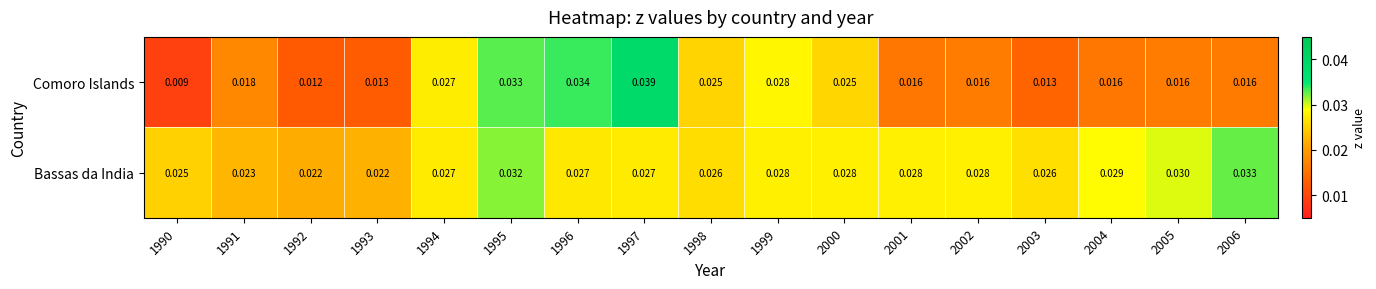

Which series has the largest total across all categories?

Bassas da India